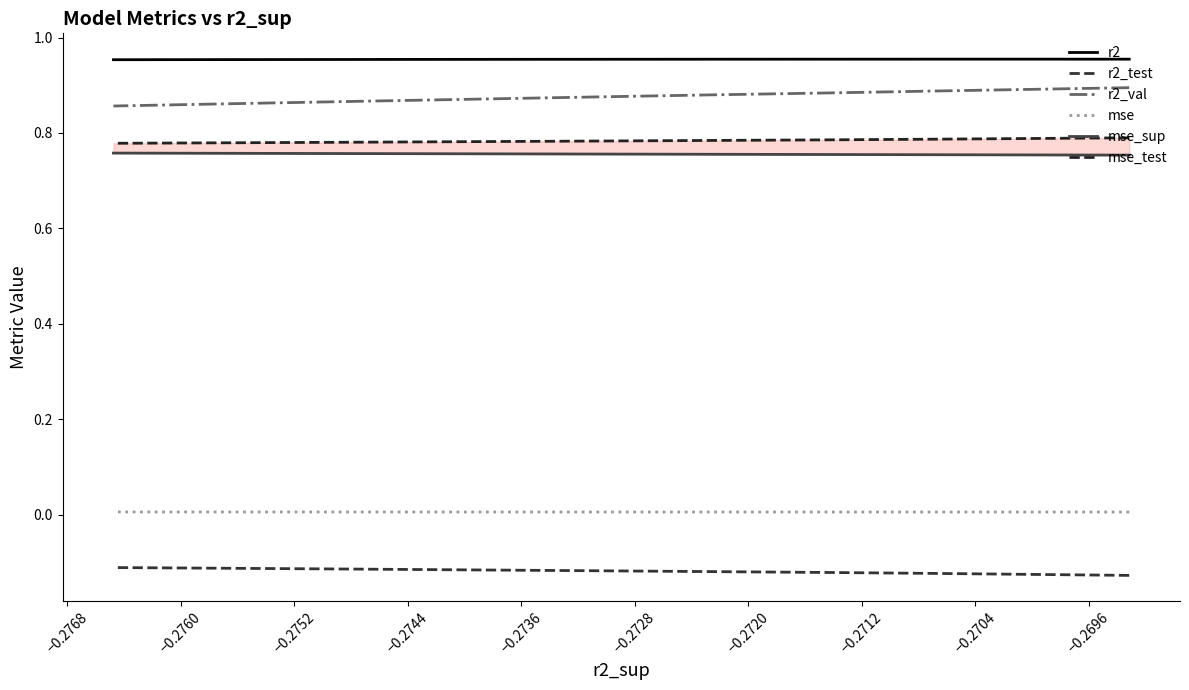

Where is r2 nearest to the value 0?

−0.2704